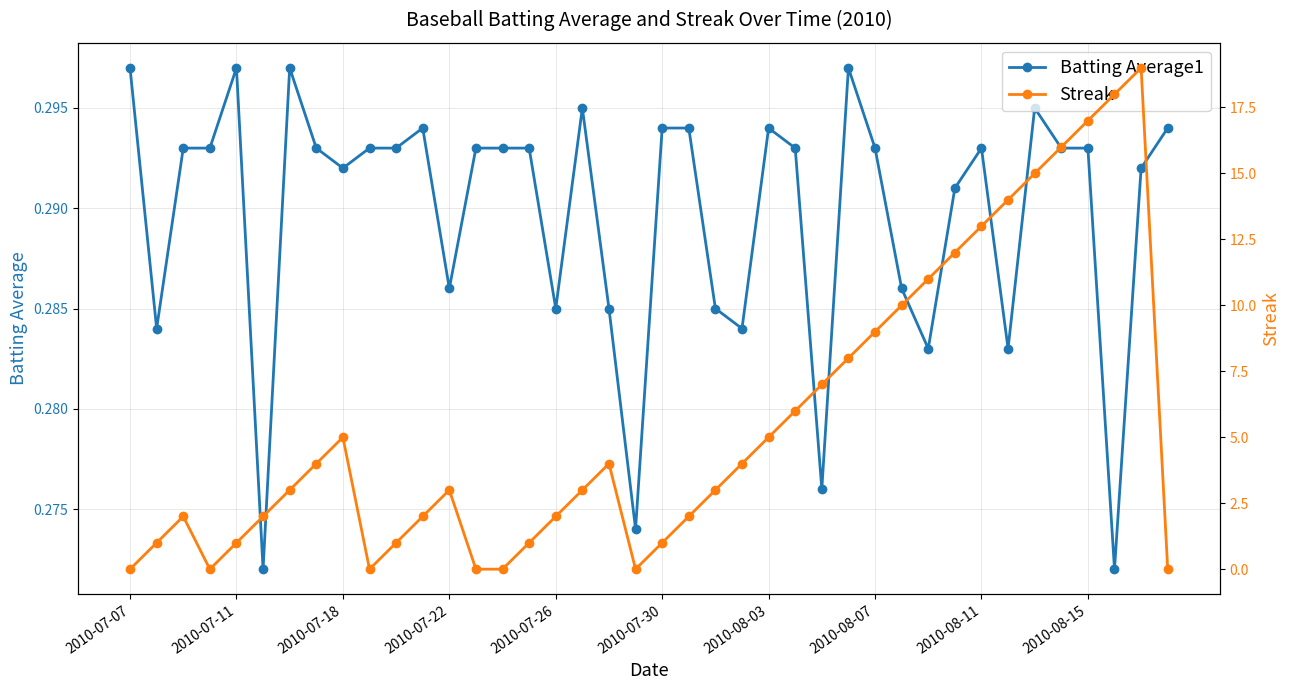

What is the value of the Streak point at the 39th from the left?

19.0